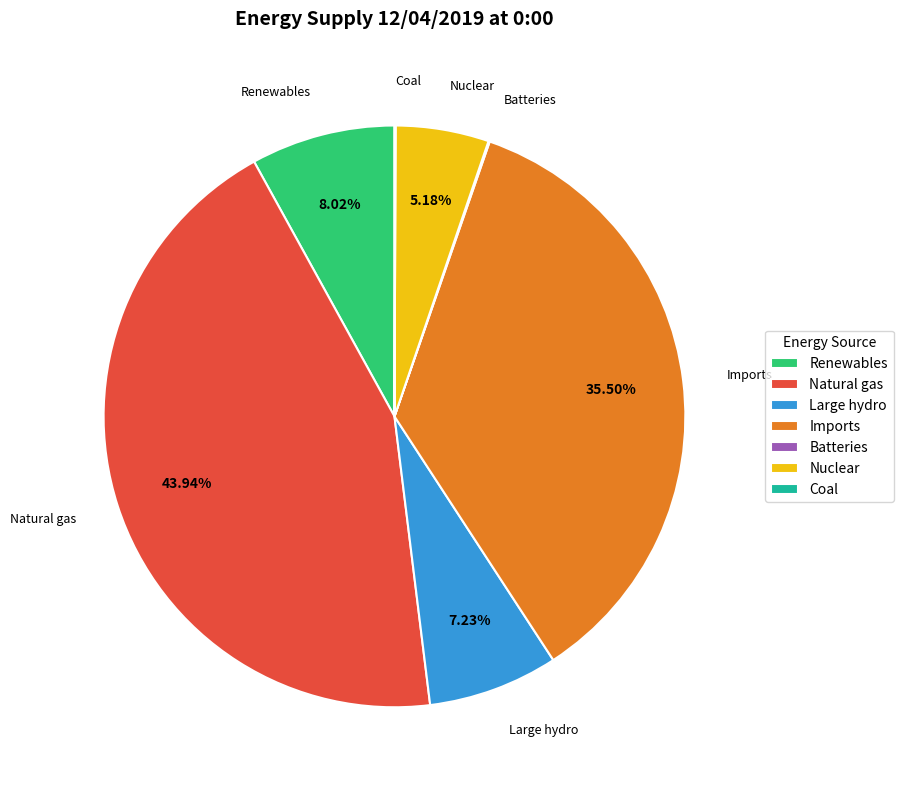

Approximately how many times larger is the value at Large hydro compared to Renewables?

0.9